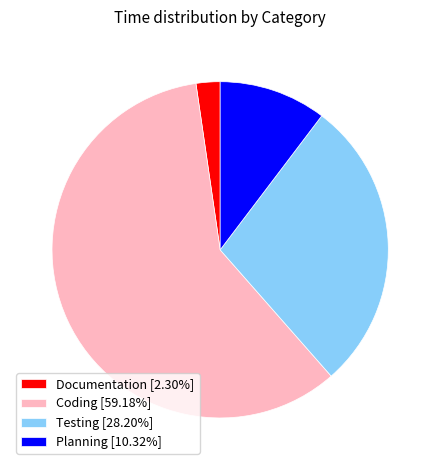

Count the number of slices in the pie.

4